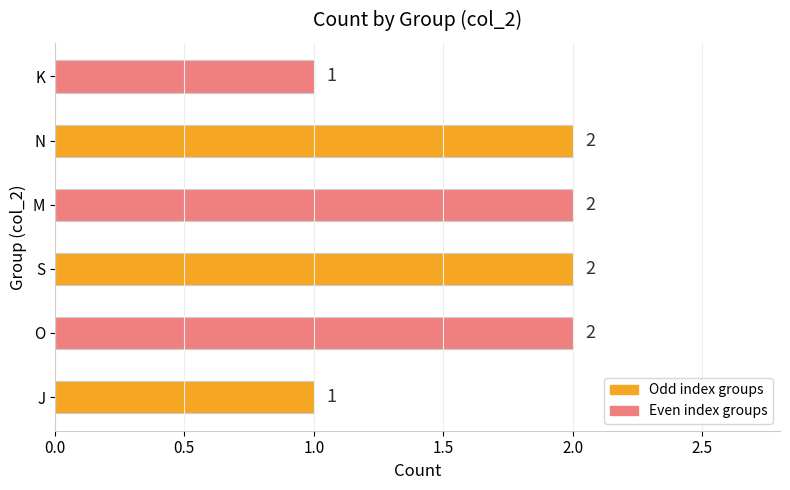

What is the sum of the values at N and K?

3